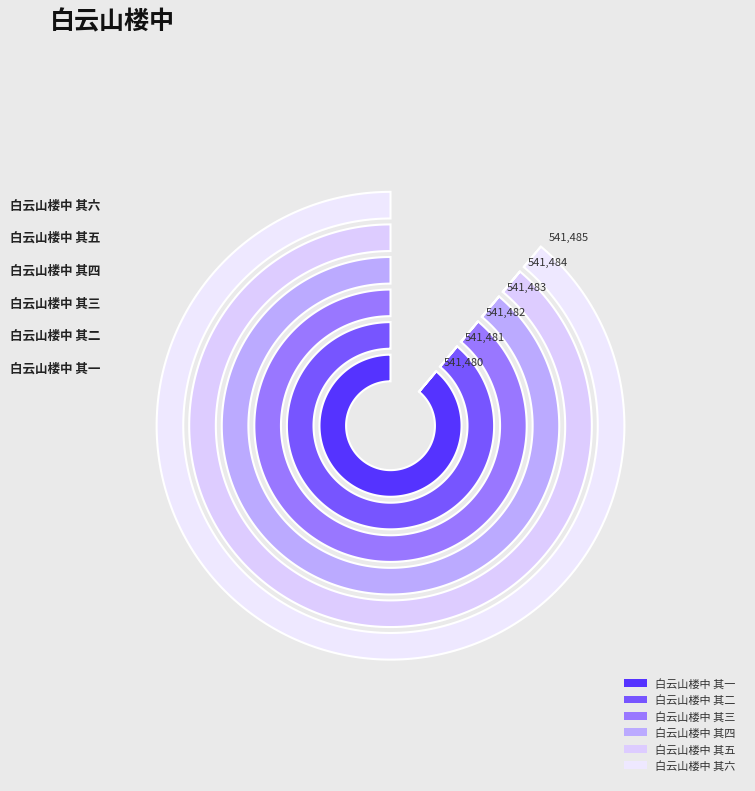

Combined, what portion of the pie is 白云山楼中 其三 and 白云山楼中 其一?

33.3%